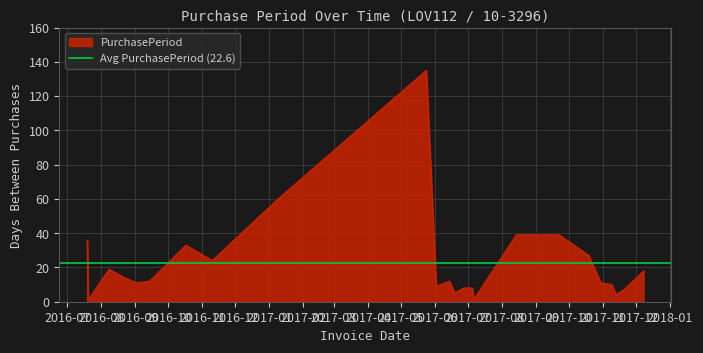

Between 2017-05-24 and 2016-11-10, which is larger?

2017-05-24